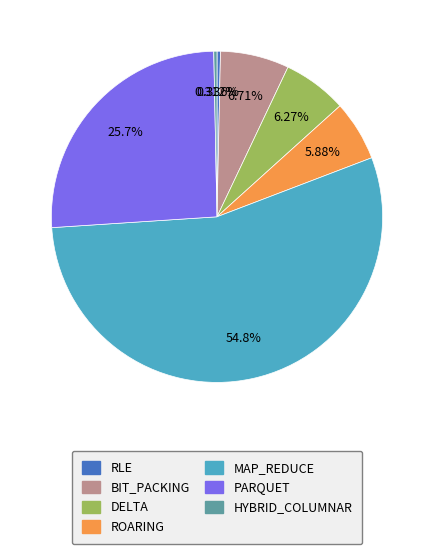

True or false: DELTA accounts for 1% of the total.

False